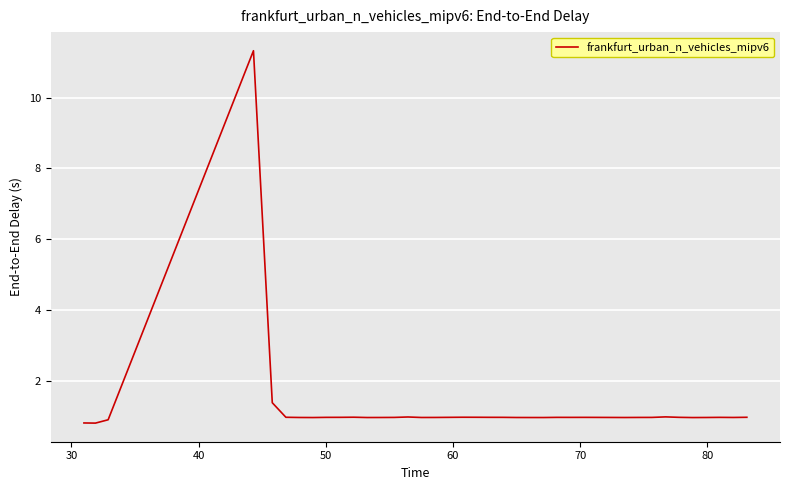

What is the difference between the maximum and minimum values?

10.5